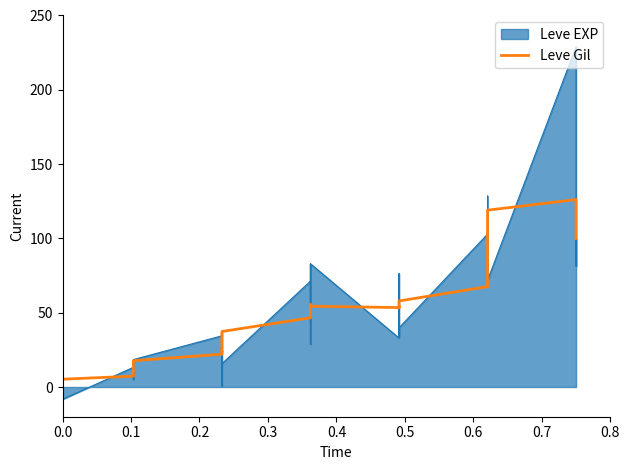

The chart shows a value of 39.4 at 16. True or false?

False